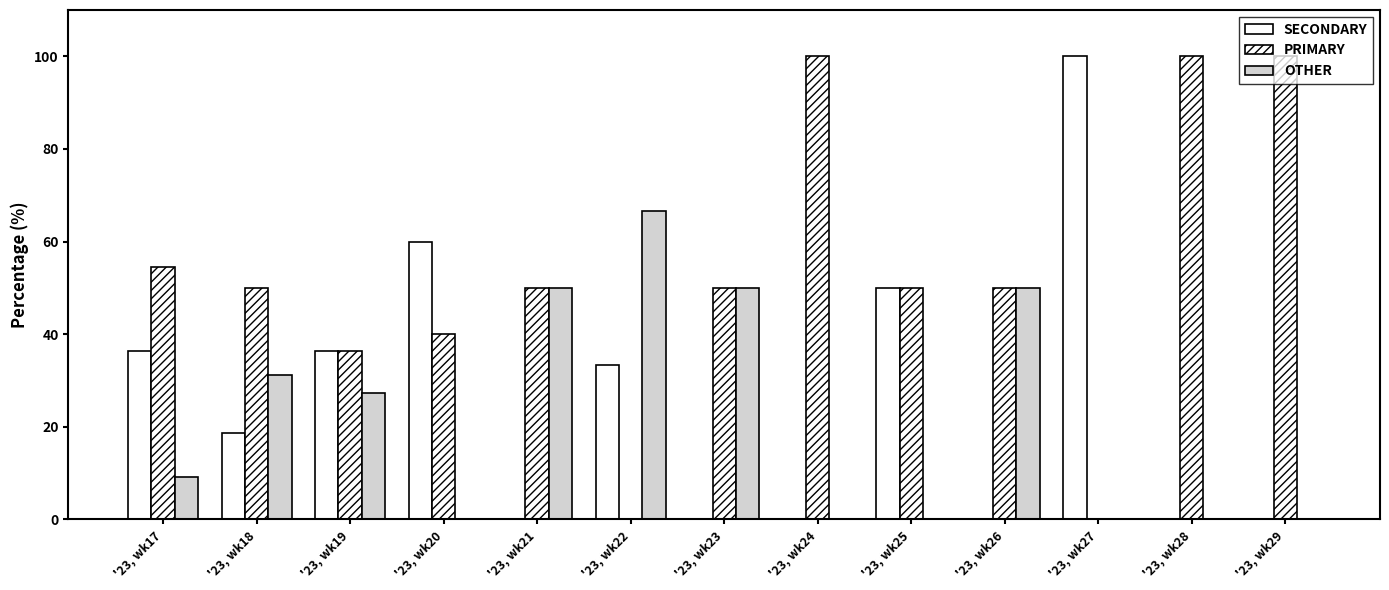

How many series are shown in this chart?

3